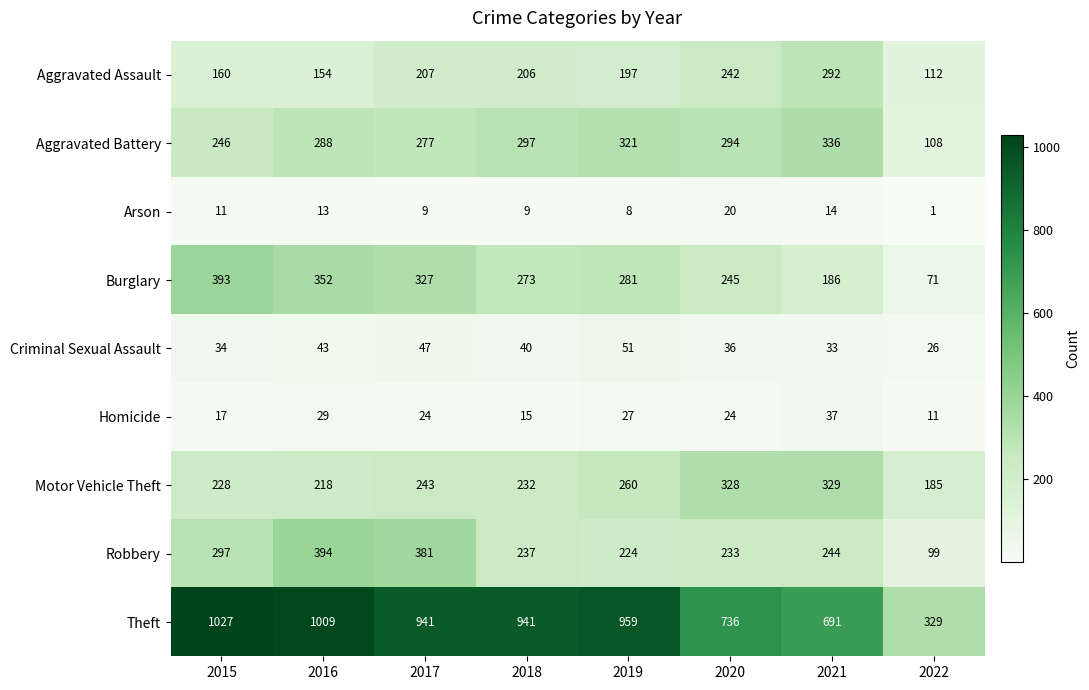

At which category is the sum across all series the highest?

2016